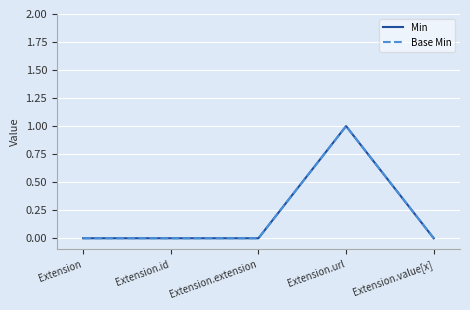

Rank the series by their maximum value, from highest to lowest.

Min, Base Min